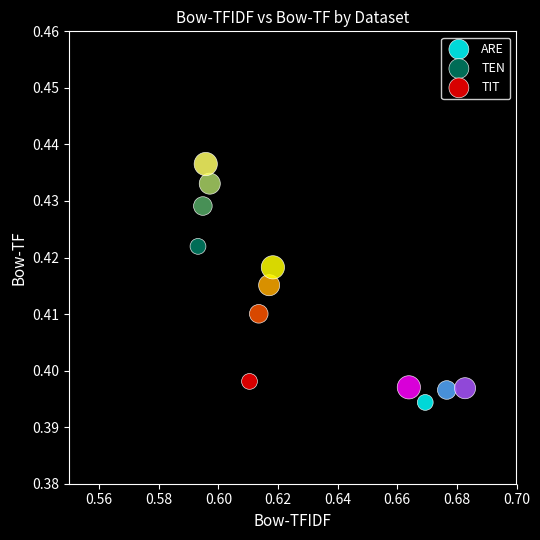

Which series reaches the minimum Y coordinate?

ARE